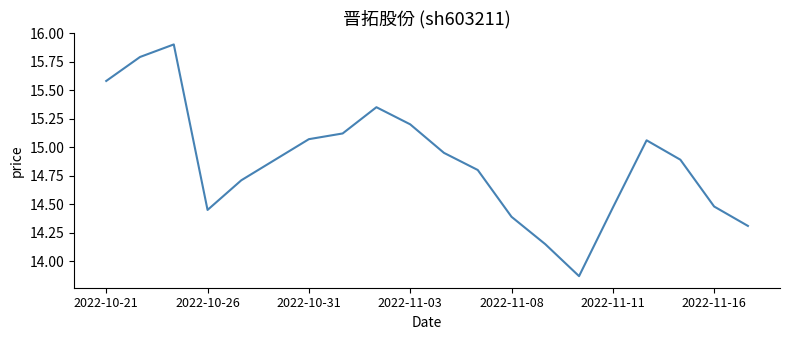

What is the difference between the maximum and minimum values?

2.0